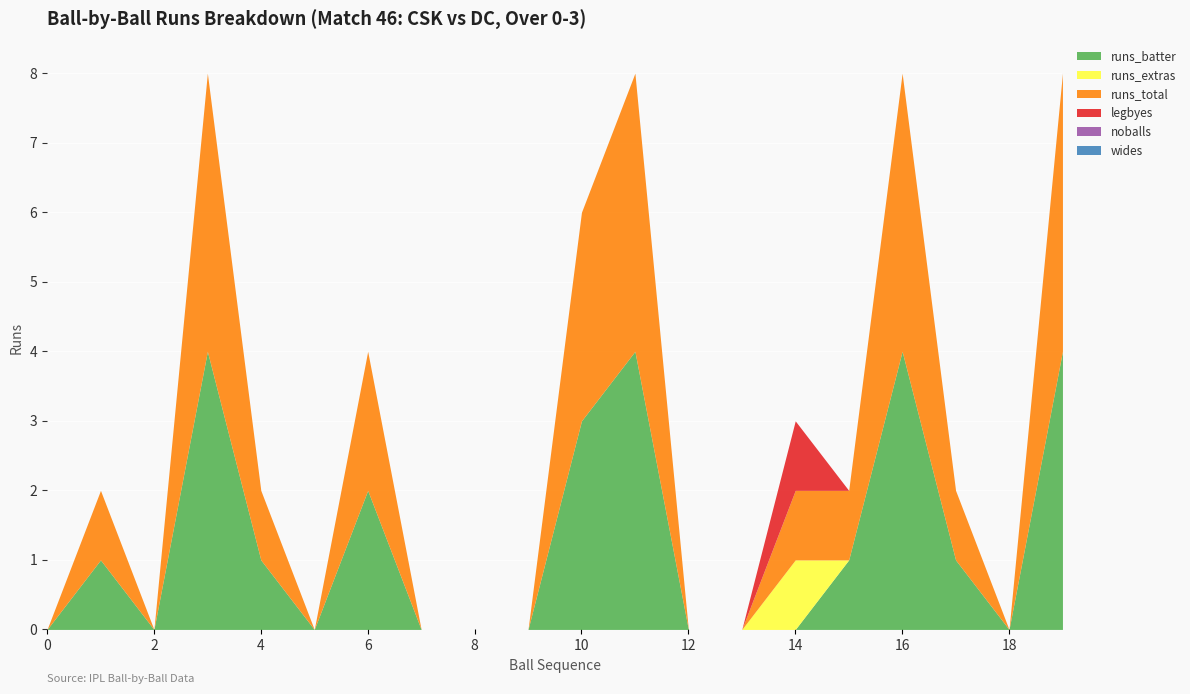

Where is the first local minimum for runs_batter?

2